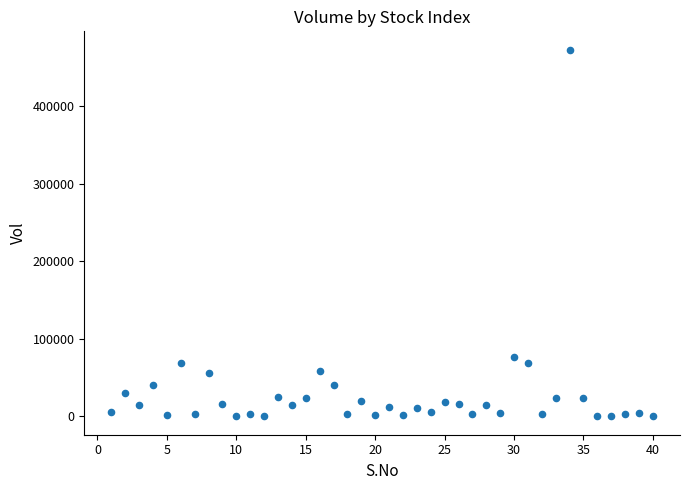

What is the range of Y values (max minus min)?

472780